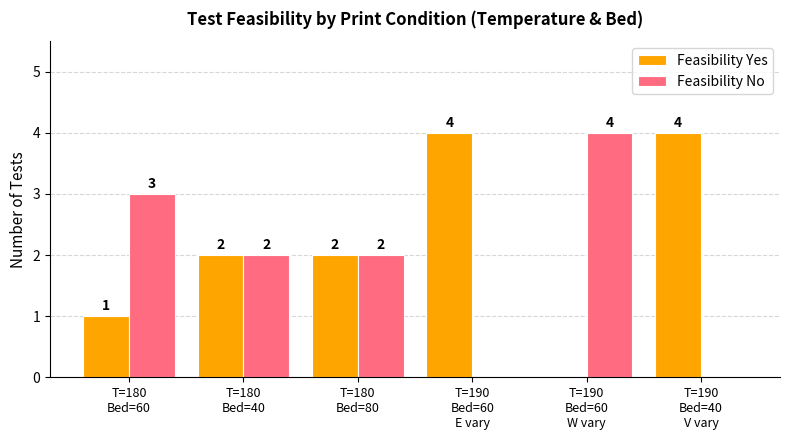

The Feasibility No series shows -2 at T=190
Bed=60
E vary. True or false?

False